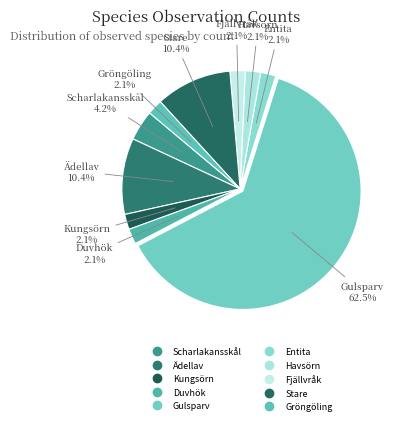

How many slices are in this pie chart?

10